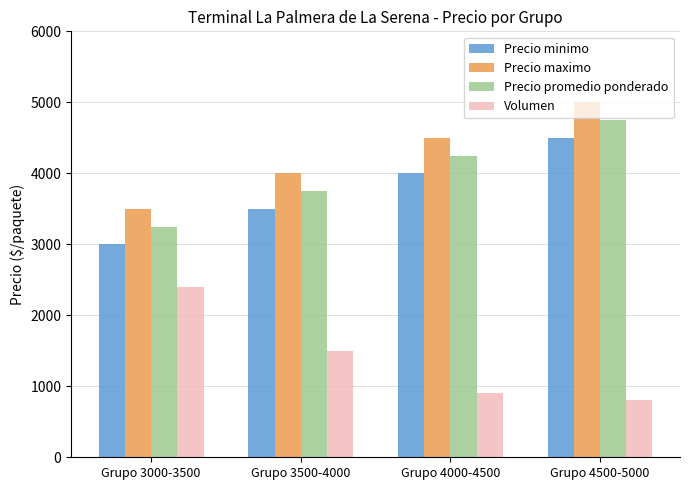

The Precio minimo series shows 3500 at Grupo 3500-4000. True or false?

True